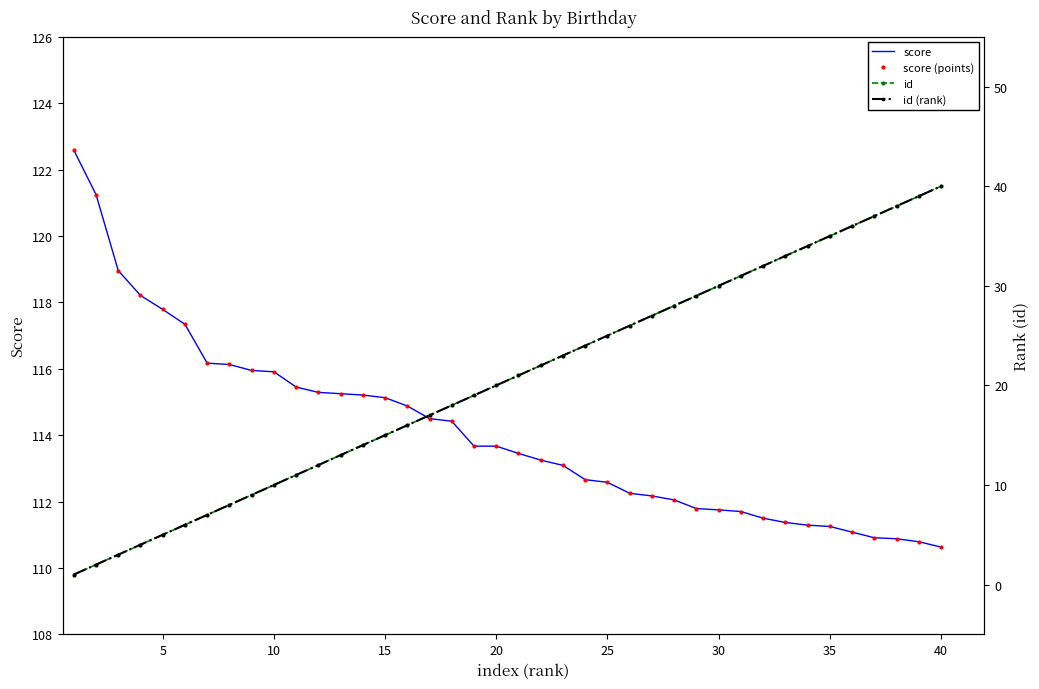

What is the sum of all id (rank) values?

820.0